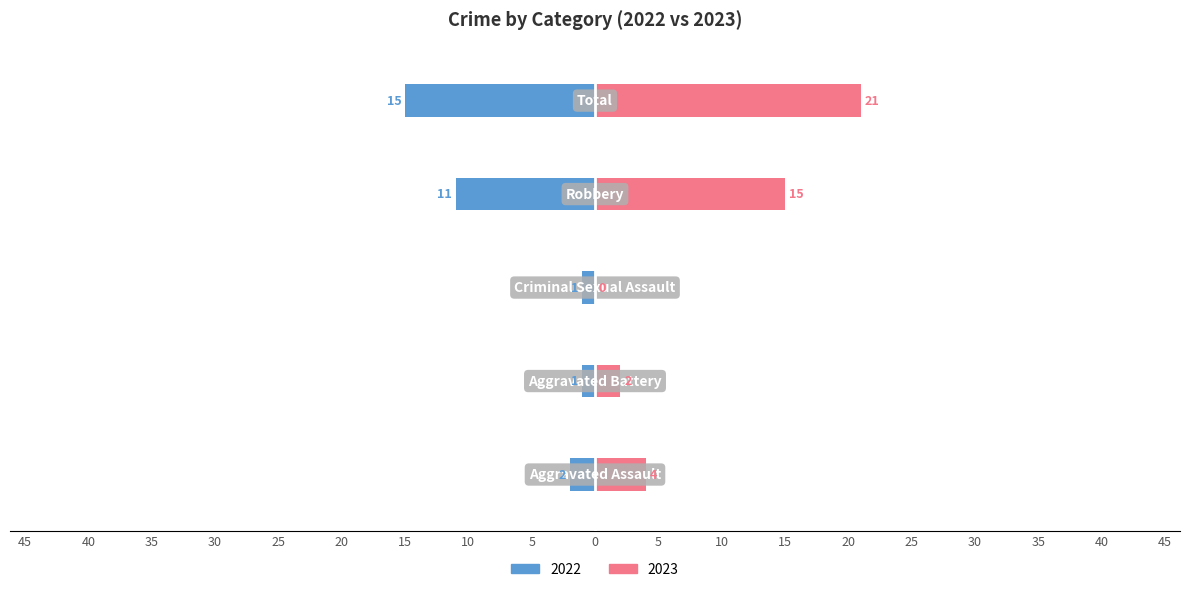

Does the chart contain any negative values?

No